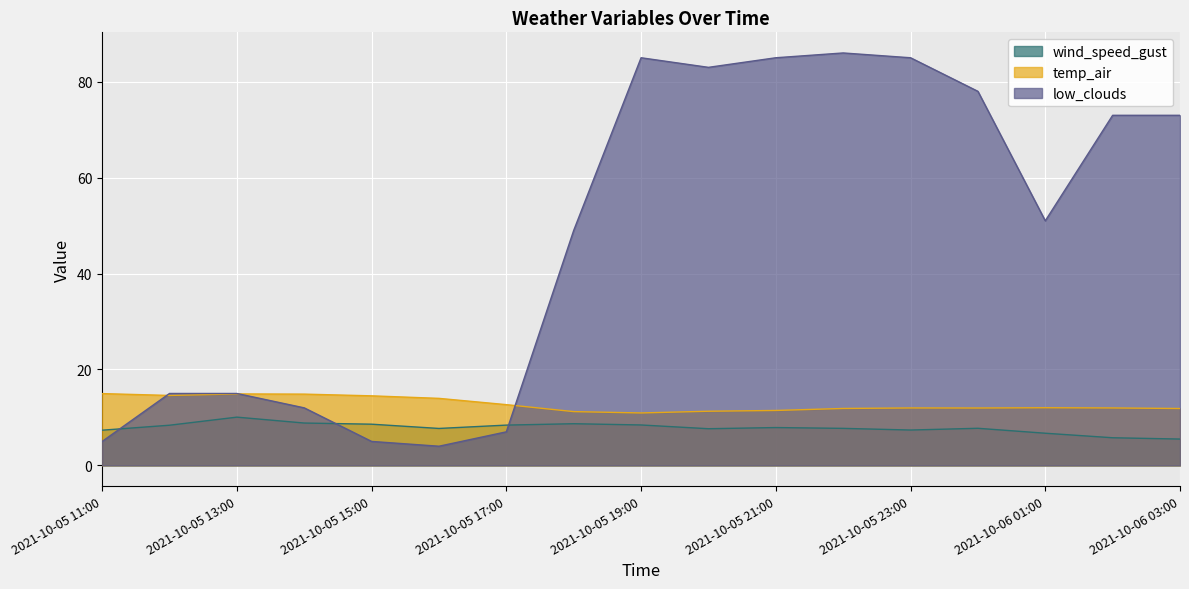

The value of wind_speed_gust at 2021-10-05 18:00 is 12.8. True or false?

False